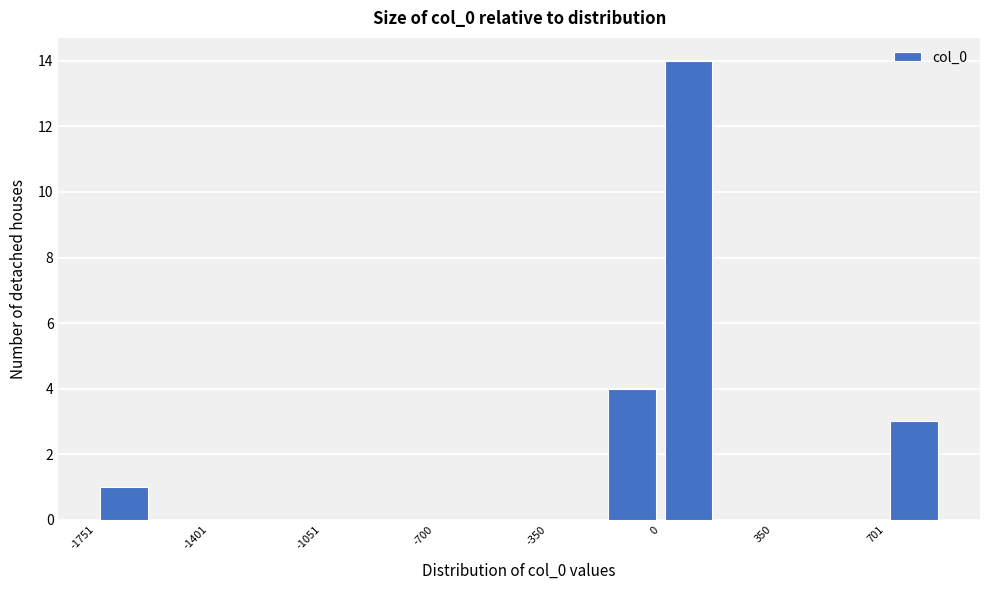

Read against the x-axis, roughly where is the centre of the tallest bar?

100